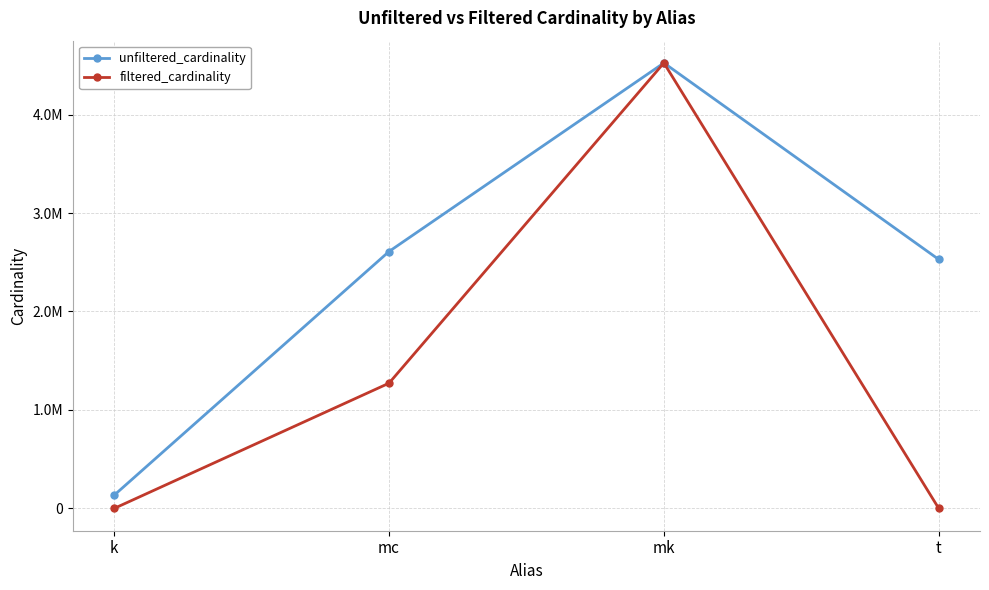

Between mc and mk, which series saw the biggest shift?

filtered_cardinality